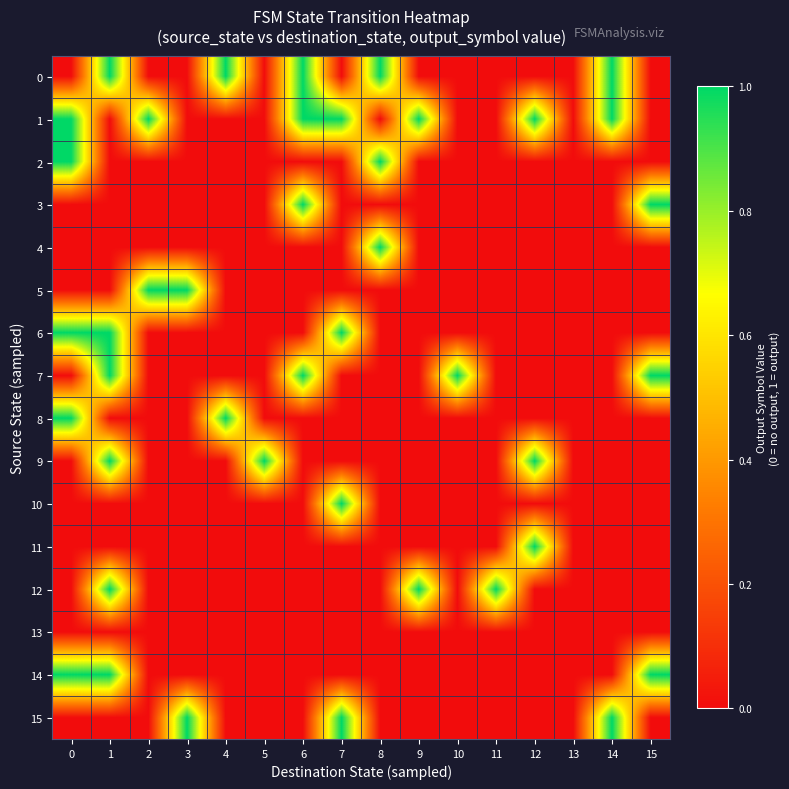

At which category is the sum across all series the highest?

1